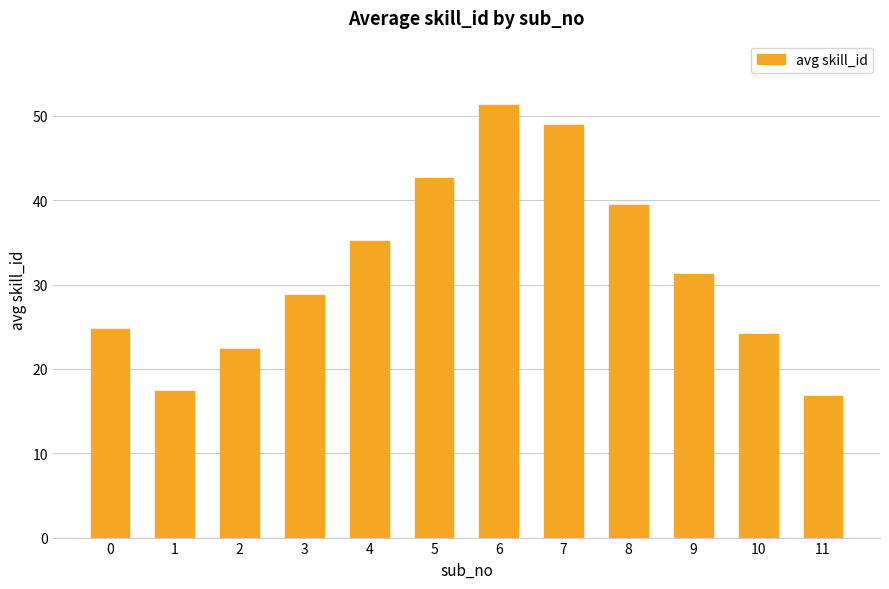

Reading right to left, list all the values displayed in this chart.

16.8	24.1	31.2	39.5	48.9	51.2	42.7	35.1	28.8	22.3	17.4	24.7